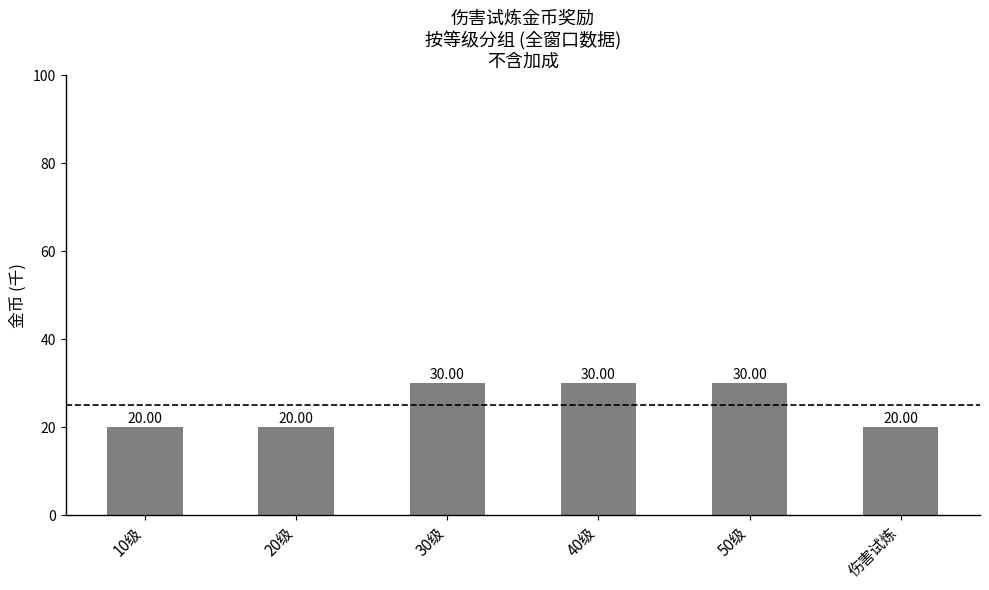

Is it true that the value at 10级 is 26?

False